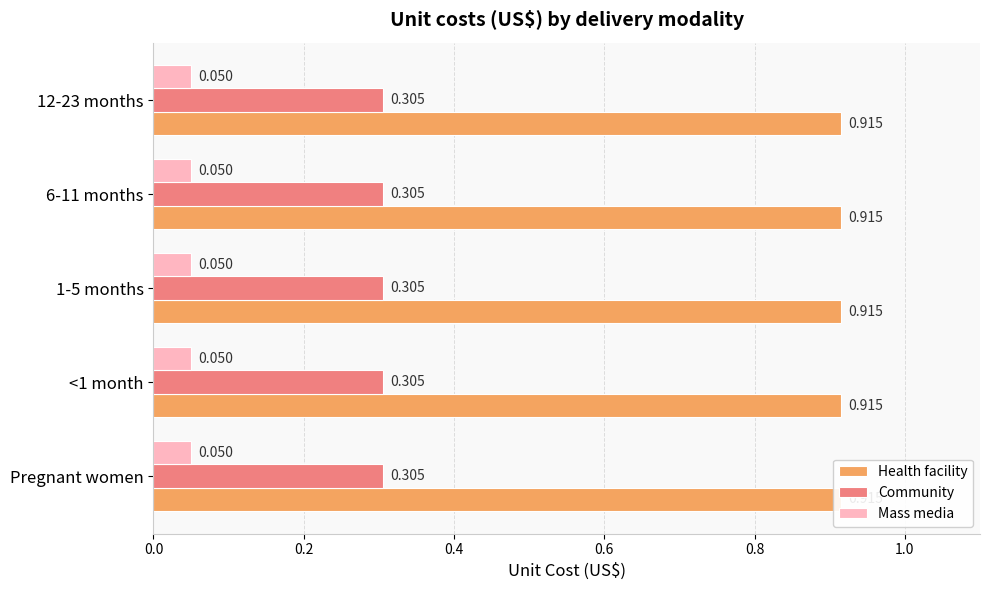

Reading left to right, what are all the values shown in this chart?

Health facility: Pregnant women=0.9	<1 month=0.9	1-5 months=0.9	6-11 months=0.9	12-23 months=0.9
Community: Pregnant women=0.3	<1 month=0.3	1-5 months=0.3	6-11 months=0.3	12-23 months=0.3
Mass media: Pregnant women=0.1	<1 month=0.1	1-5 months=0.1	6-11 months=0.1	12-23 months=0.1